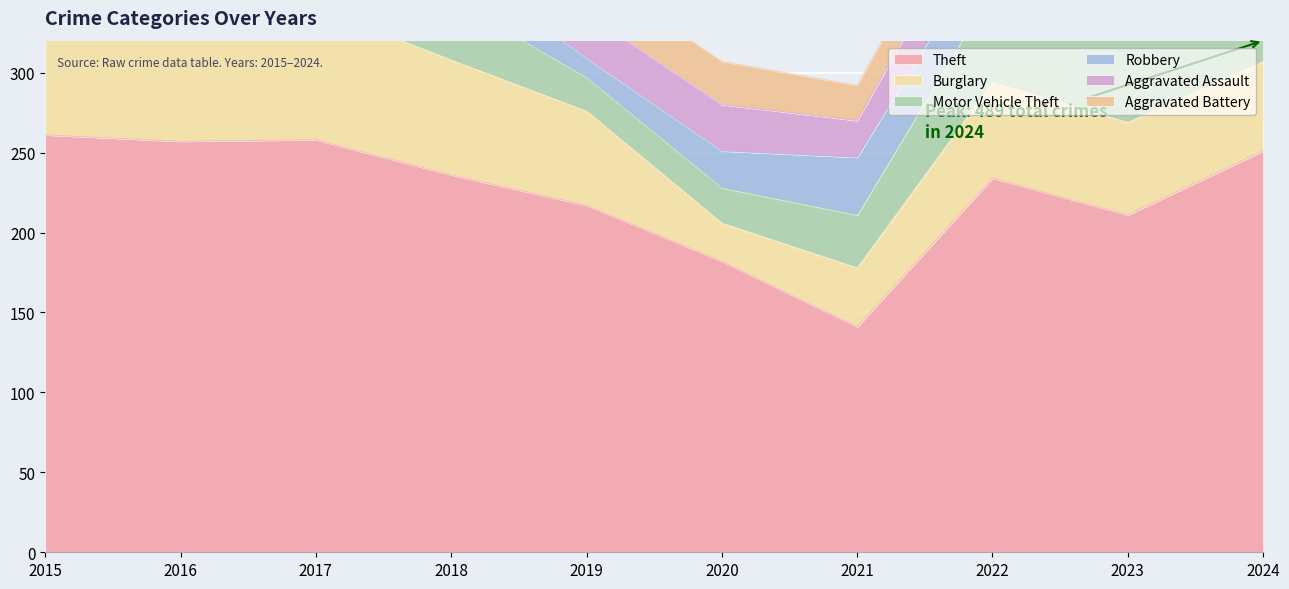

What is the value of the Robbery point at the 2nd from the left?

38